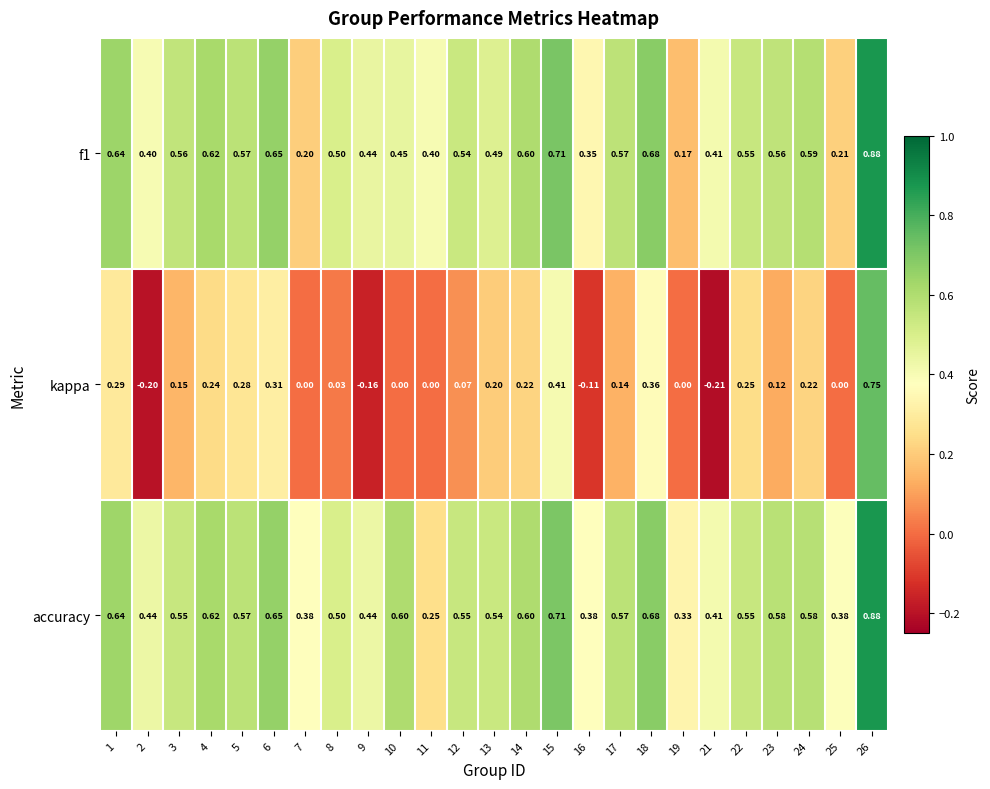

Is the value of kappa at 11 greater than the value of accuracy at 9?

No